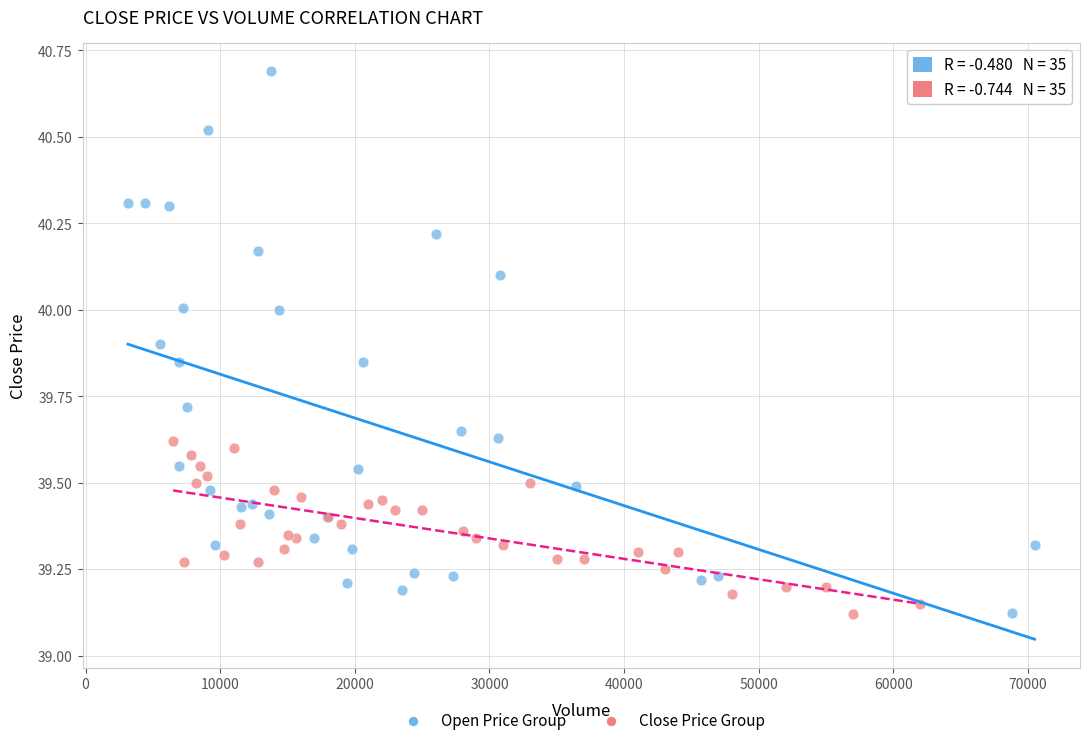

Which series has the widest spread of Y values?

Open Price Group